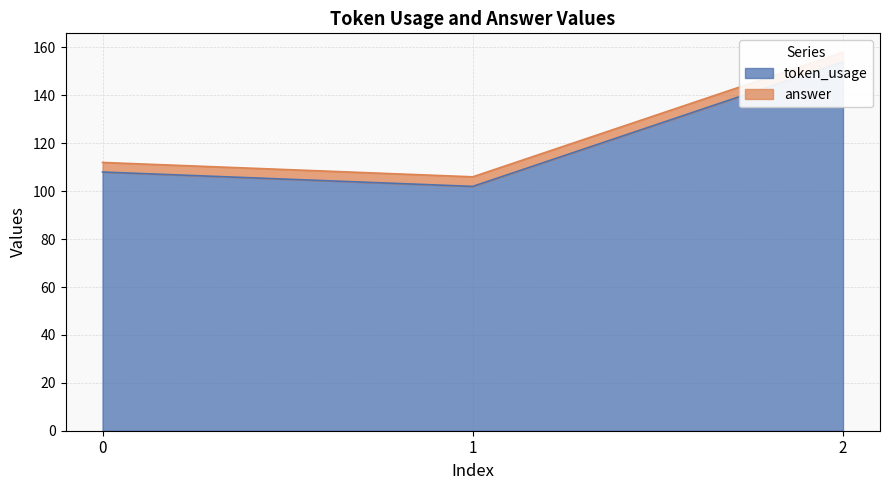

Reading right to left, extract all data points from this chart.

154	102	108